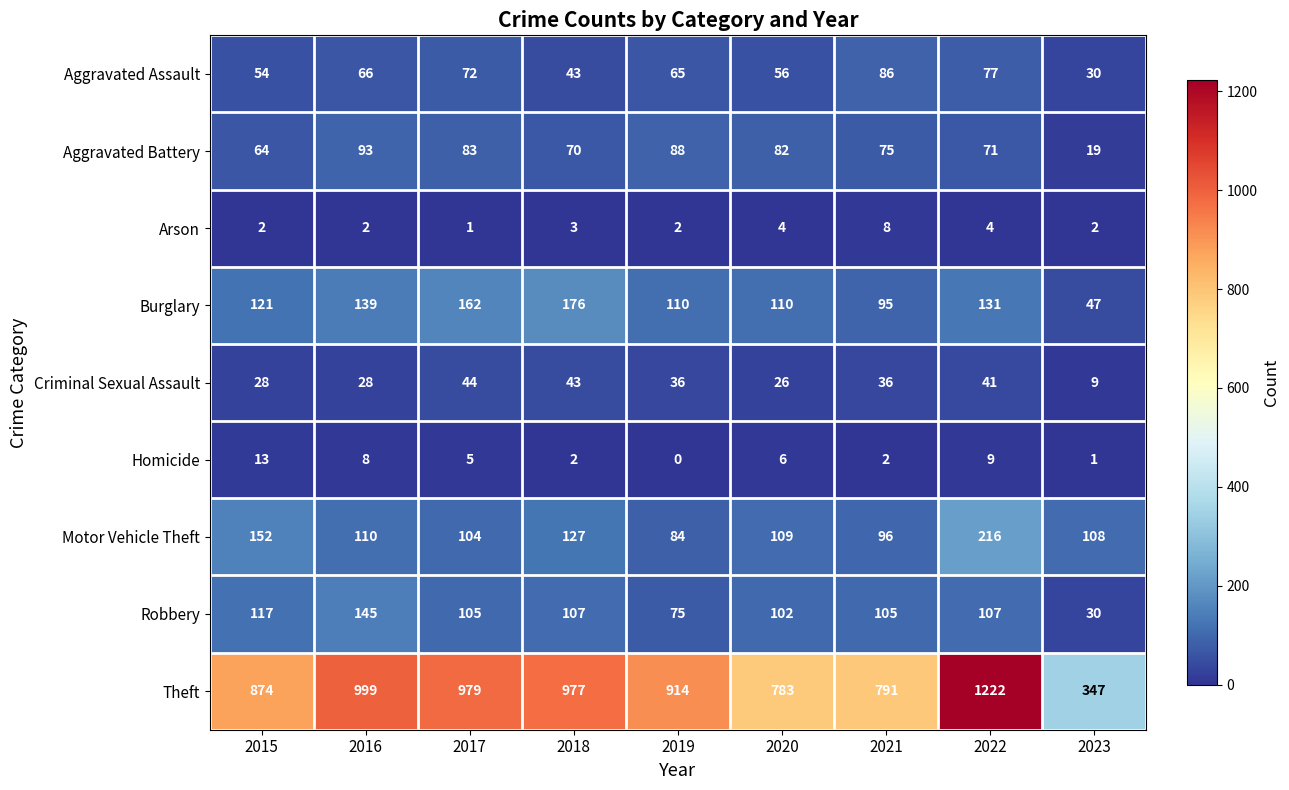

What is the difference between the maximum and minimum values in the Theft series?

875